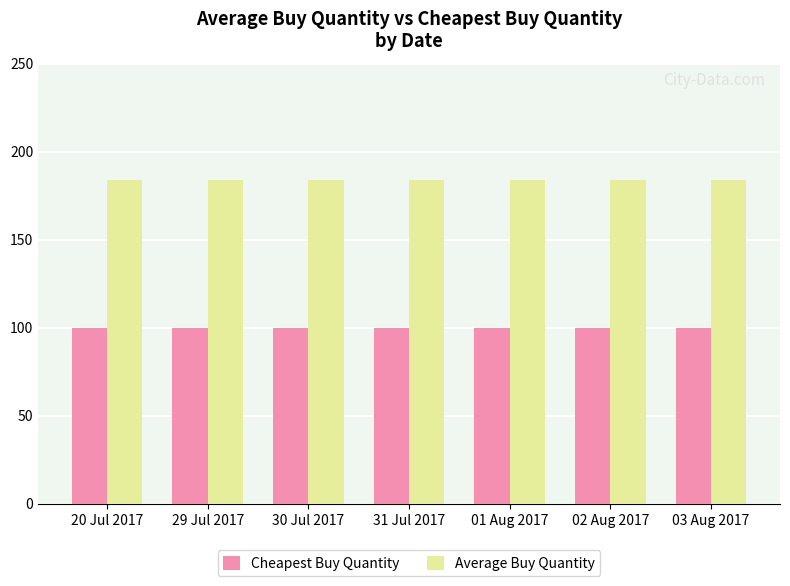

What is the average value of the Average Buy Quantity series?

184